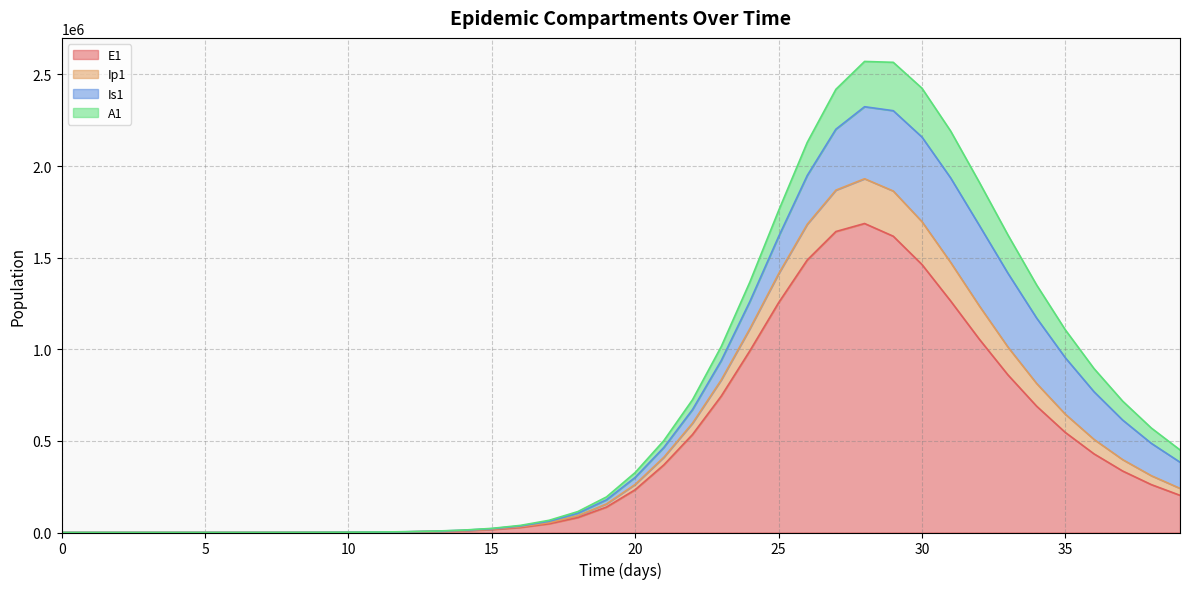

What is the highest value of the E1 series?

1686229.7